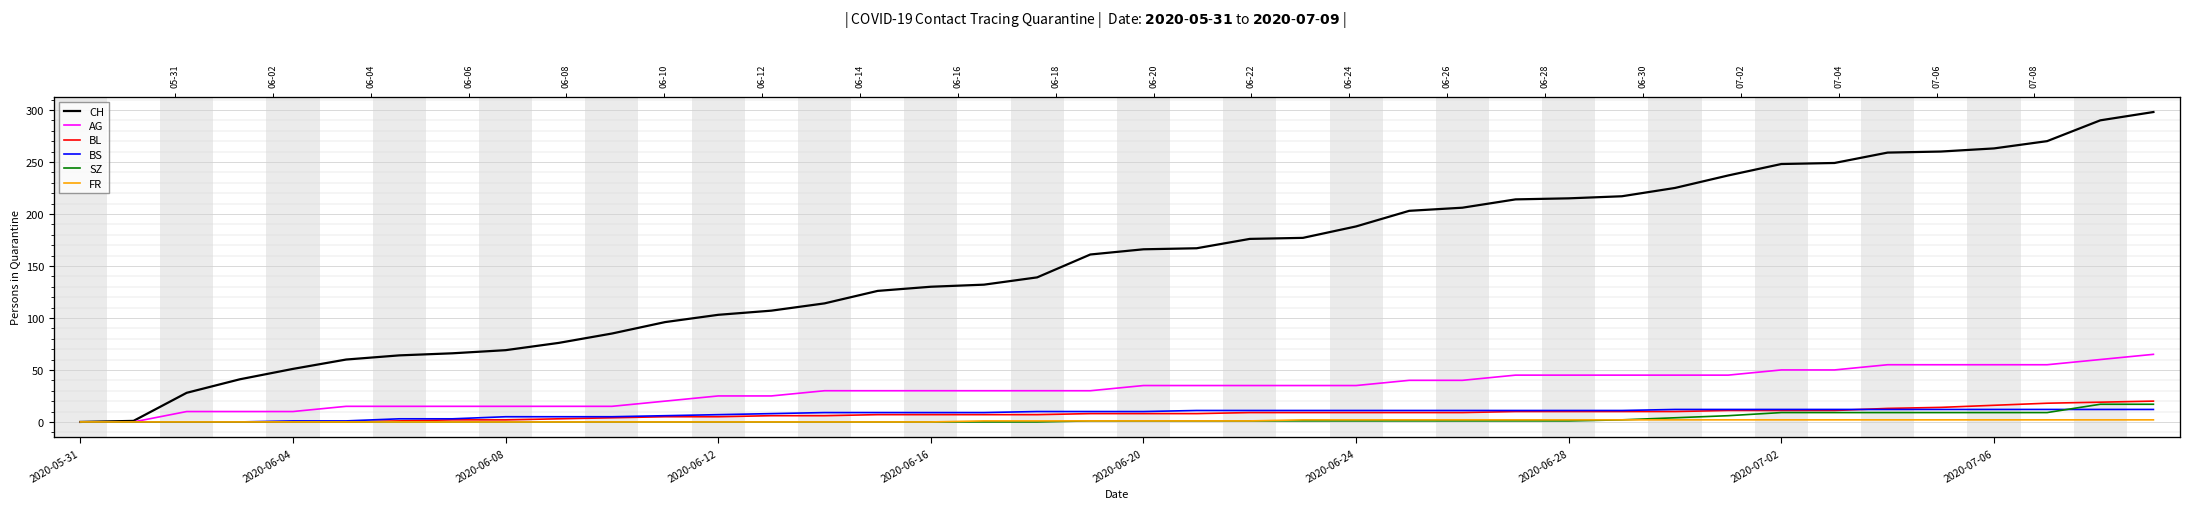

True or false: BS has a value of 9 at 10.

False